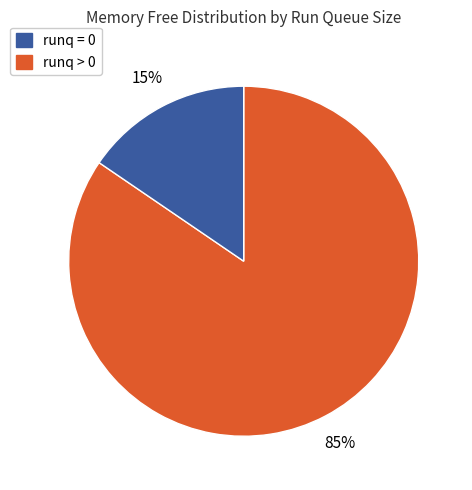

To the nearest percent, what is the average slice percentage?

50%